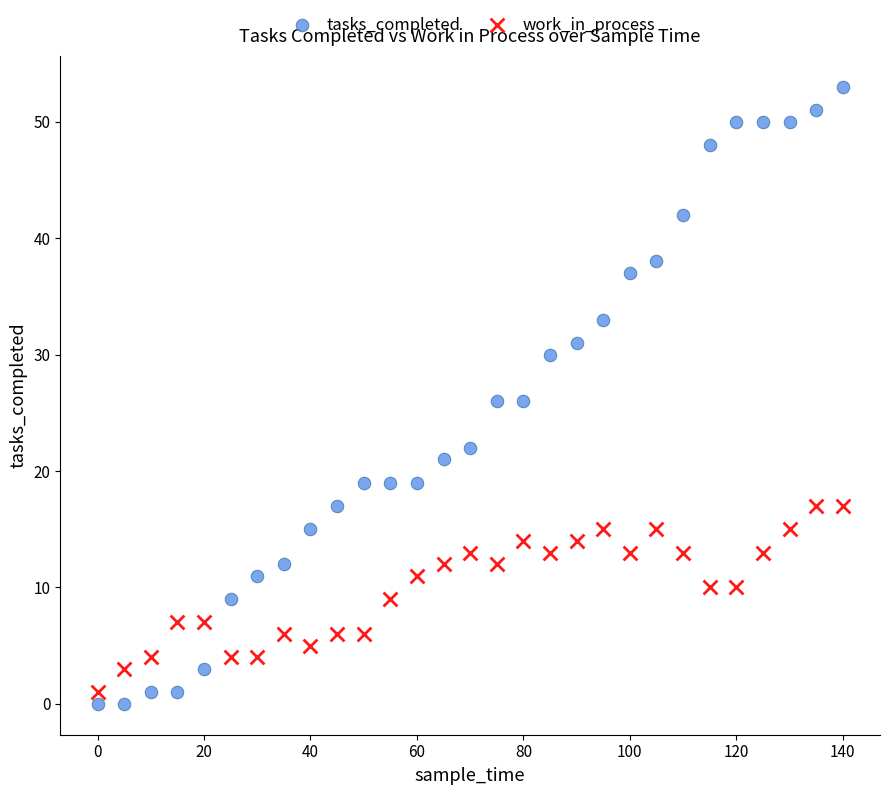

Across all data points, what is the range of X values (max minus min)?

140